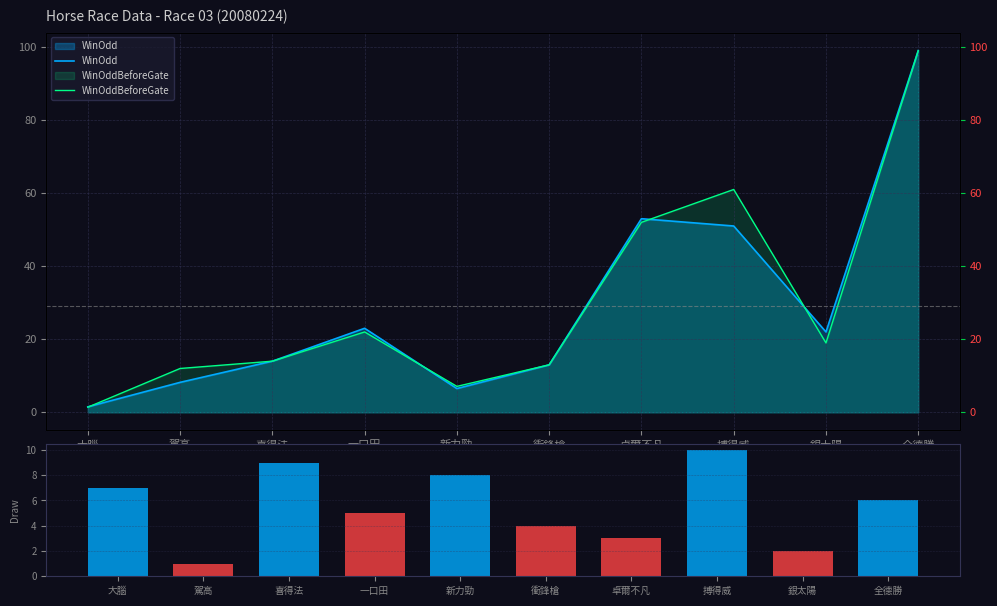

The Draw series shows 0.7 at 卓爾不凡. True or false?

False